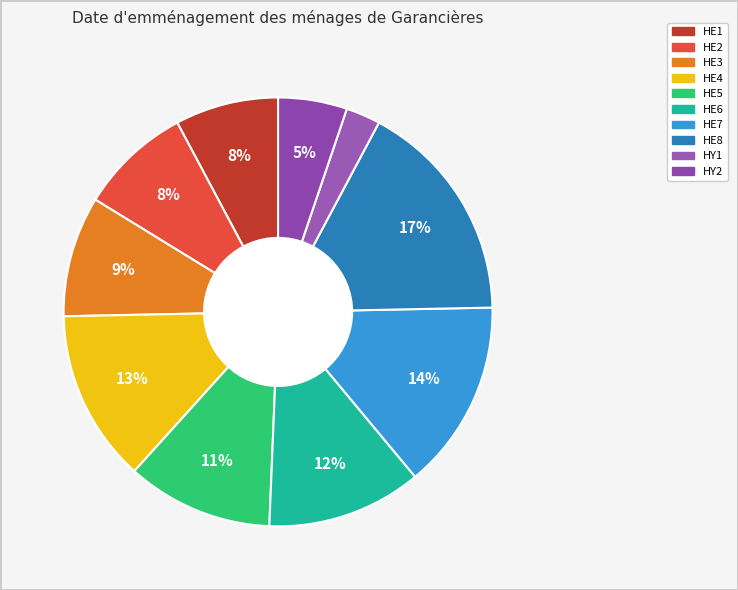

What percentage is the HY2 slice, to the nearest percent?

5%